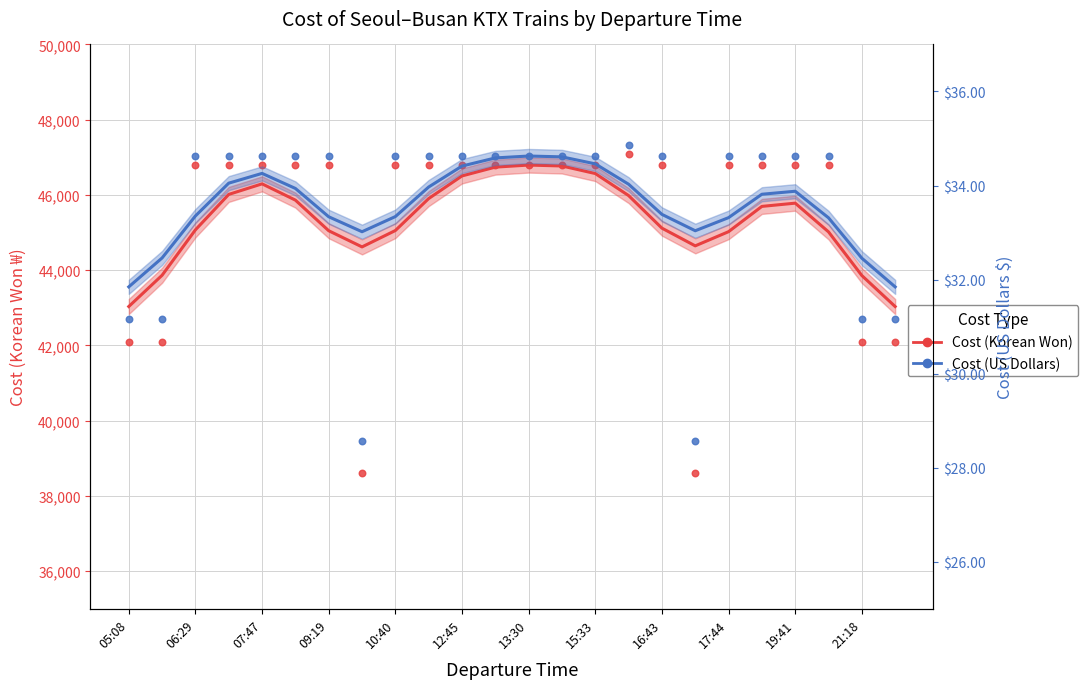

At how many categories does at least one series exceed 41395?

22